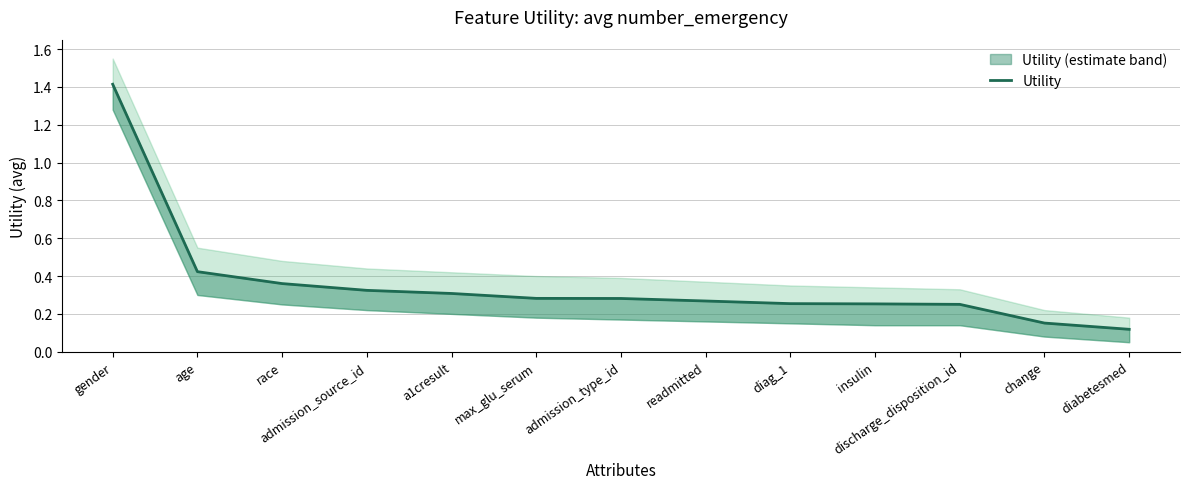

Reading left to right, transcribe all the data shown in this chart.

gender=1.4	age=0.4	race=0.4	admission_source_id=0.3	a1cresult=0.3	max_glu_serum=0.3	admission_type_id=0.3	readmitted=0.3	diag_1=0.3	insulin=0.3	discharge_disposition_id=0.3	change=0.2	diabetesmed=0.1